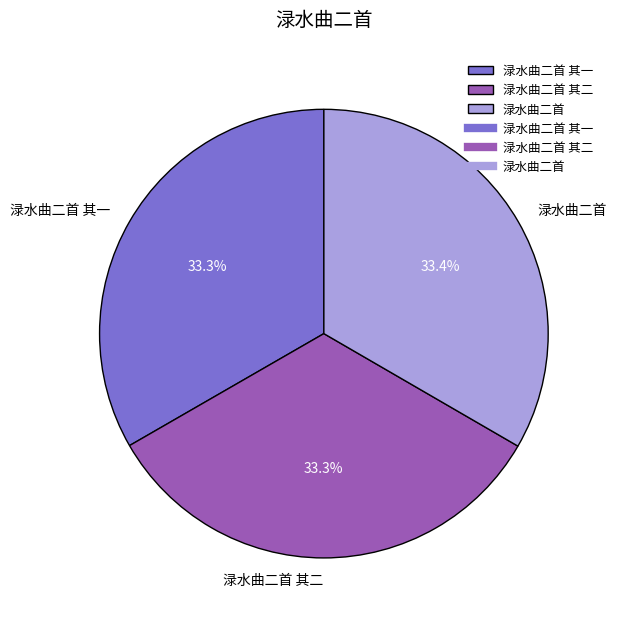

Is it true that 渌水曲二首 其二 is 33% of the pie?

True